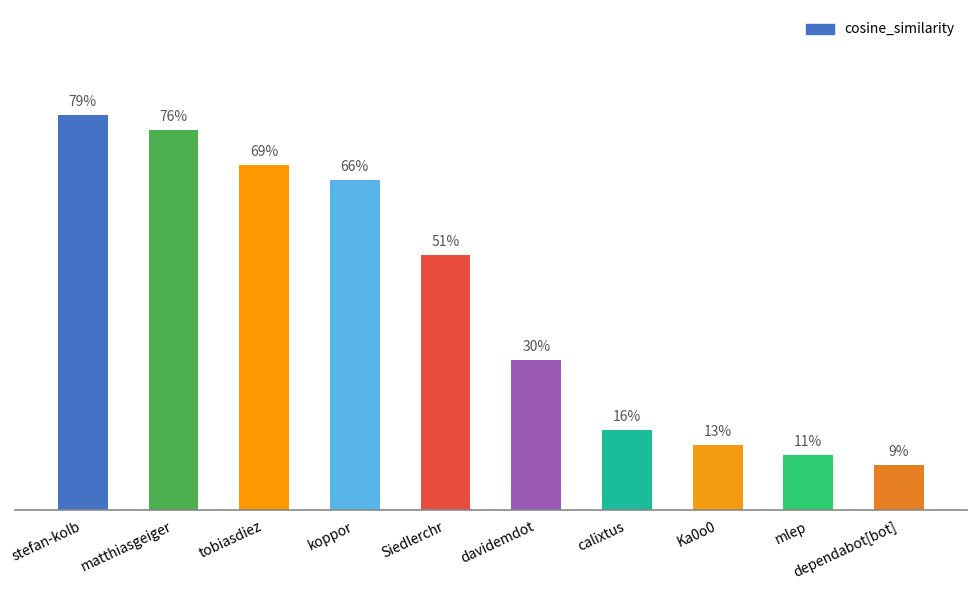

Does the chart contain any negative values?

No